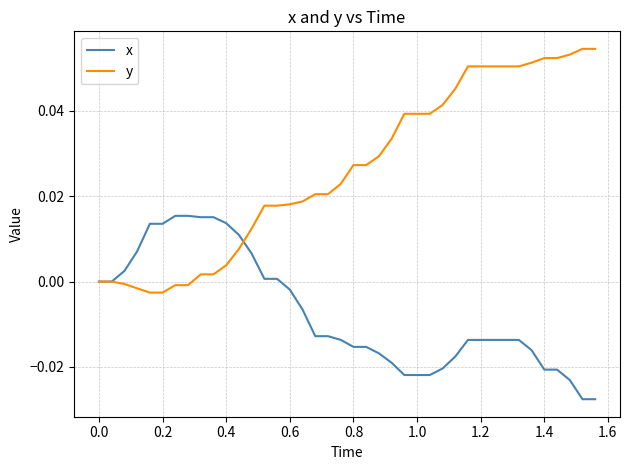

Rank the series by their maximum value, from highest to lowest.

y, x